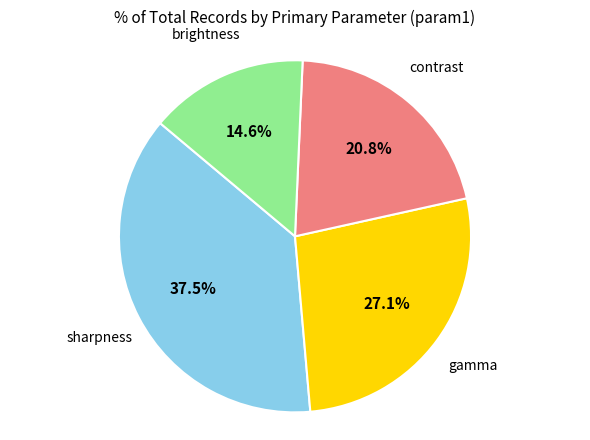

Rank the categories by value from highest to lowest.

sharpness, gamma, contrast, brightness